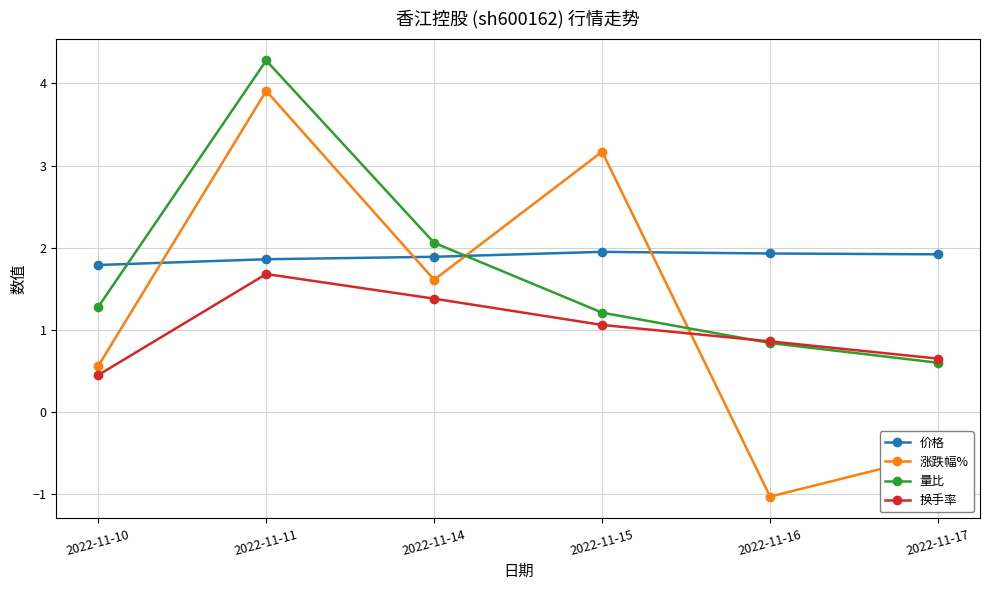

Which category has the highest value across all series?

2022-11-11